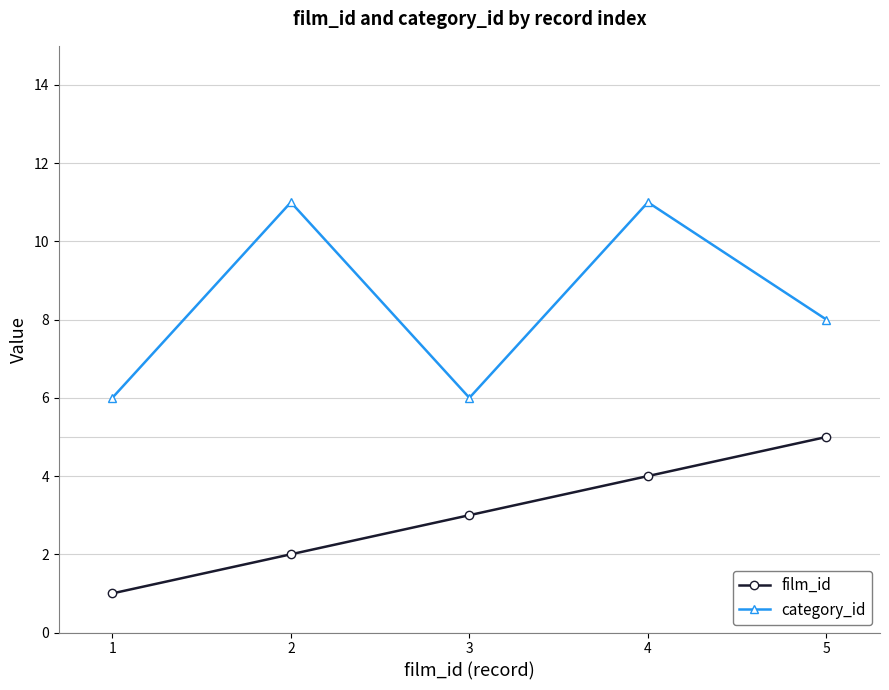

How many lines are shown in the chart?

2